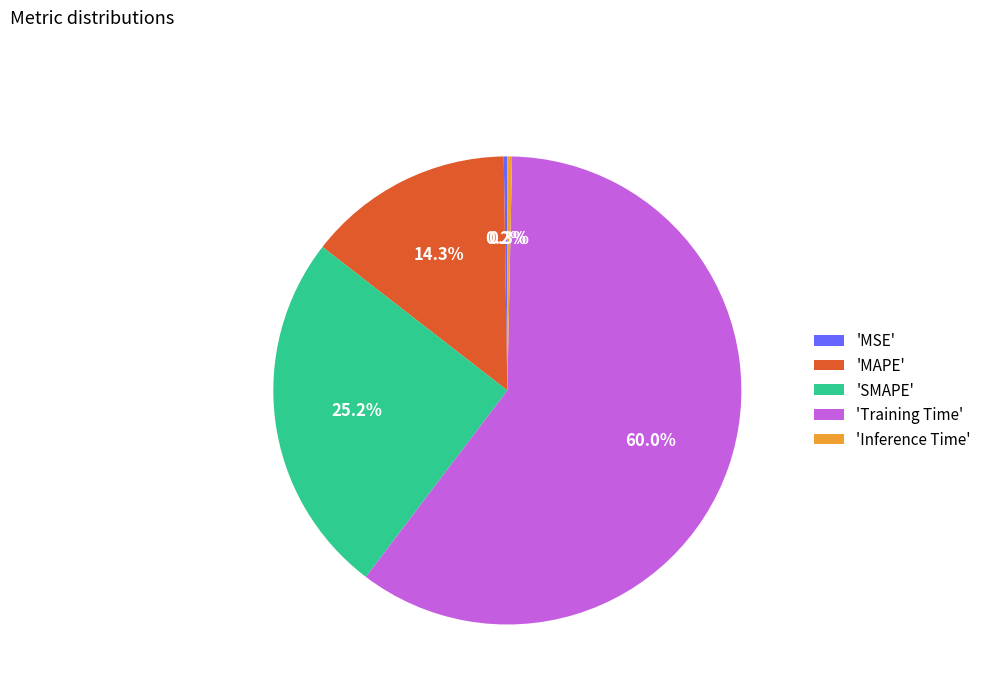

What percentage do 'MAPE' and 'Inference Time' together represent?

14.6%